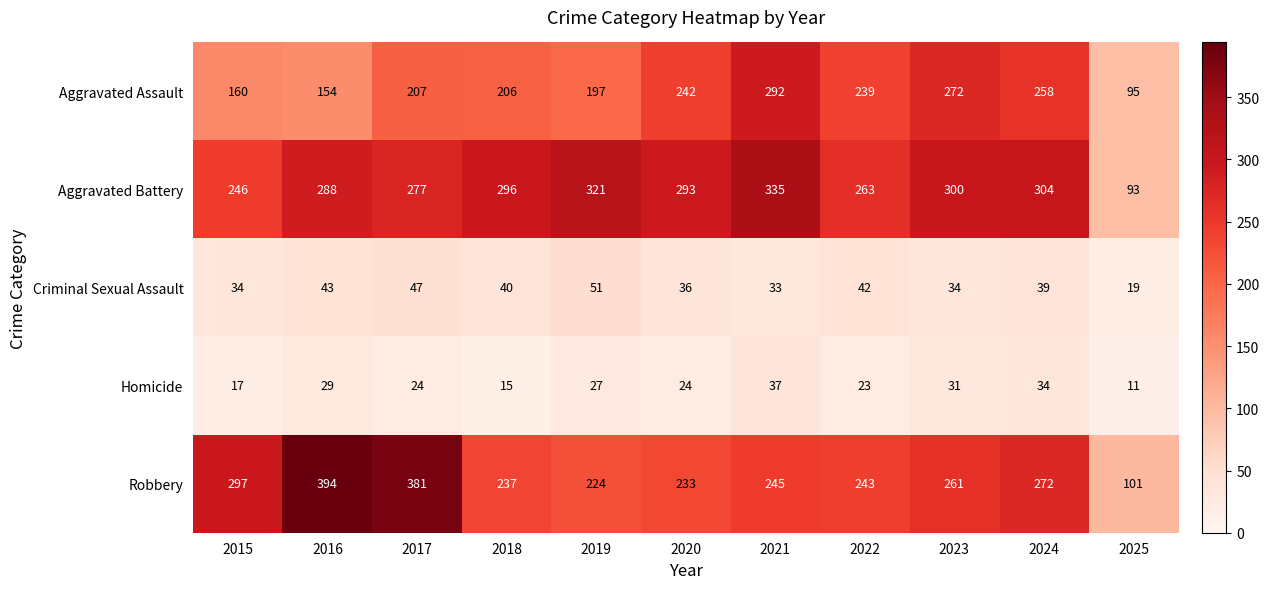

Which label corresponds to the smallest value in the chart?

2025